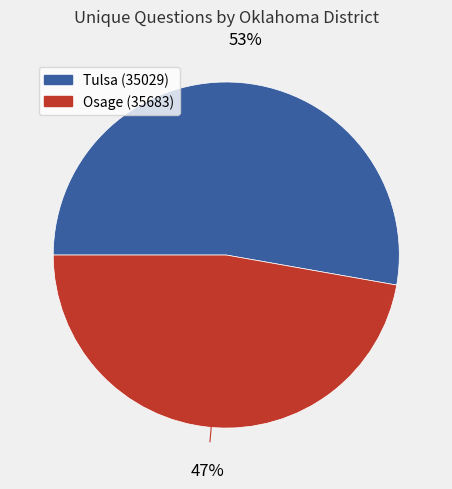

To the nearest percent, what percentage of the pie is Osage (35683)?

47%